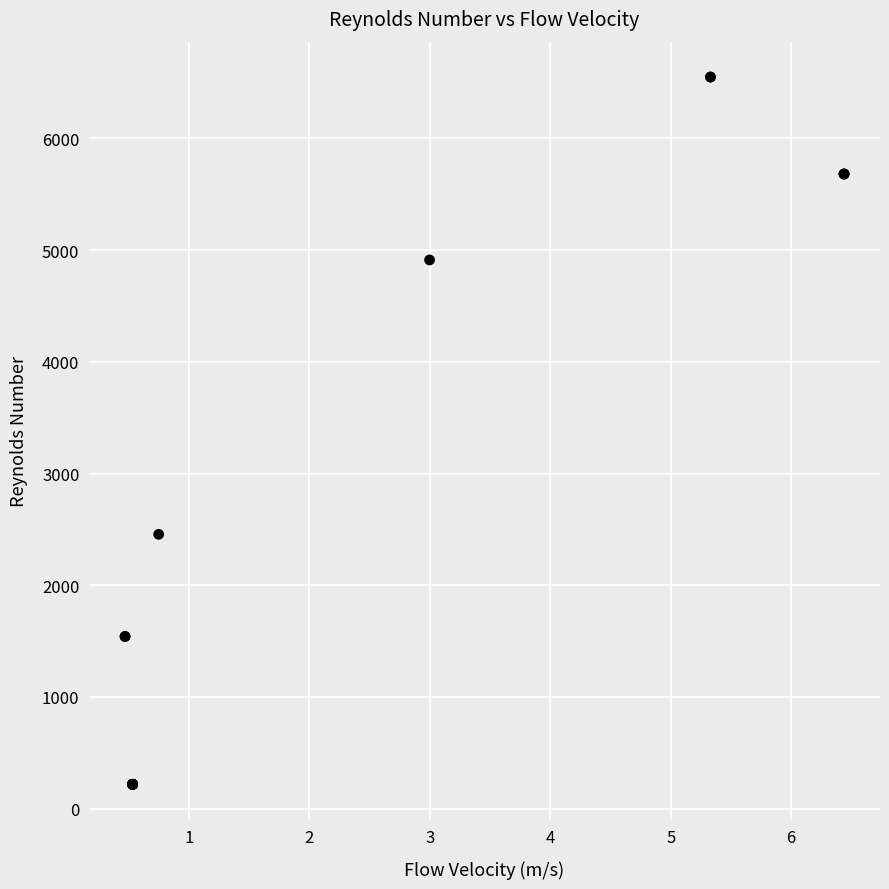

What Y value in the scatter plot is closest to 3383?

2455.8